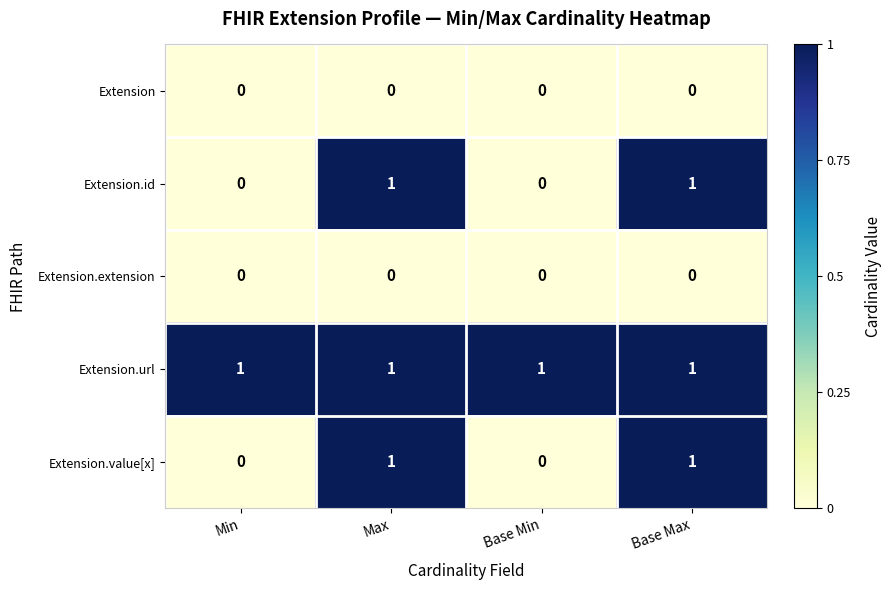

What is the sum of all Extension.url values?

4